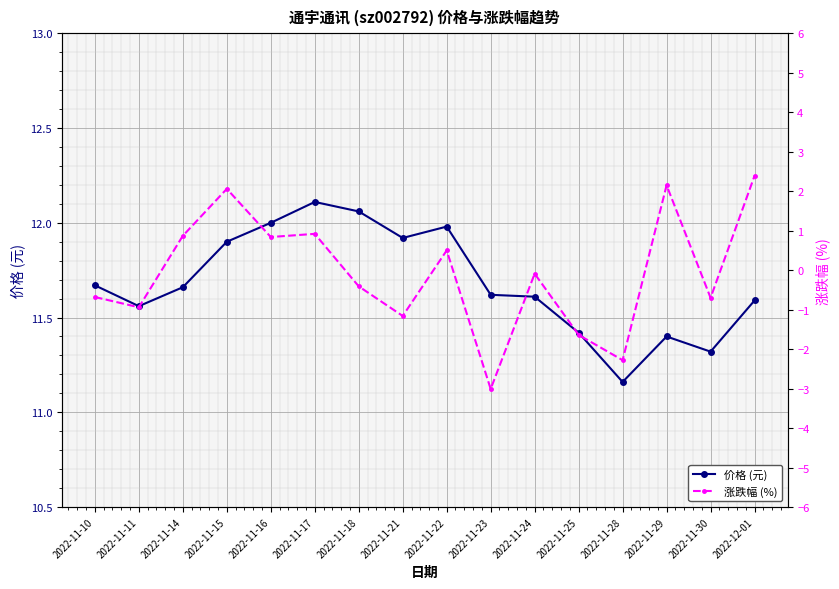

How many lines are shown in the chart?

2